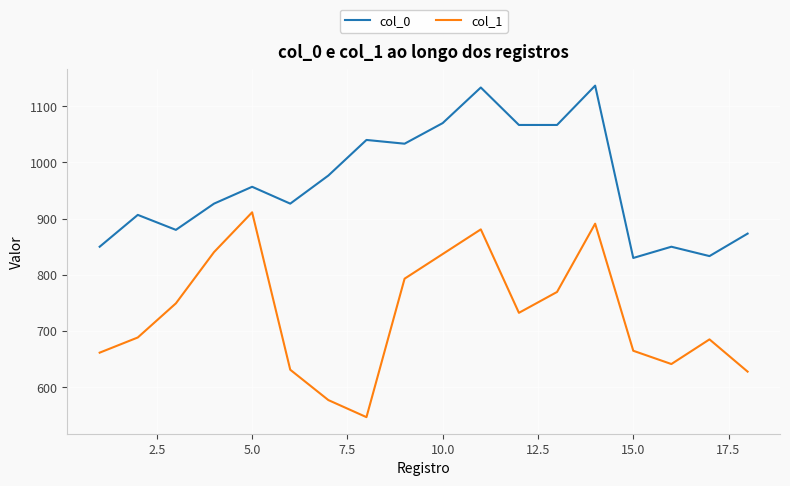

How many lines are shown in the chart?

2